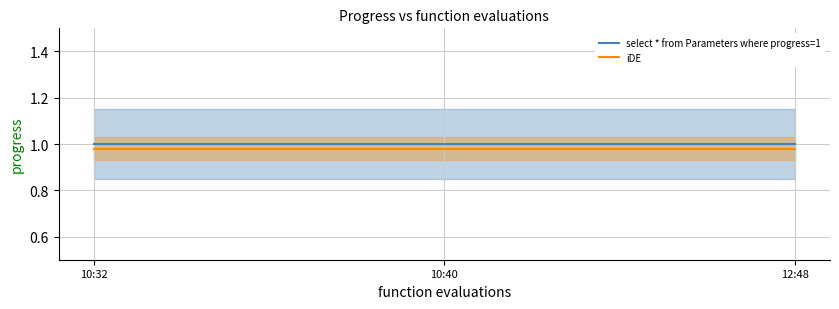

How many series are shown in this chart?

2